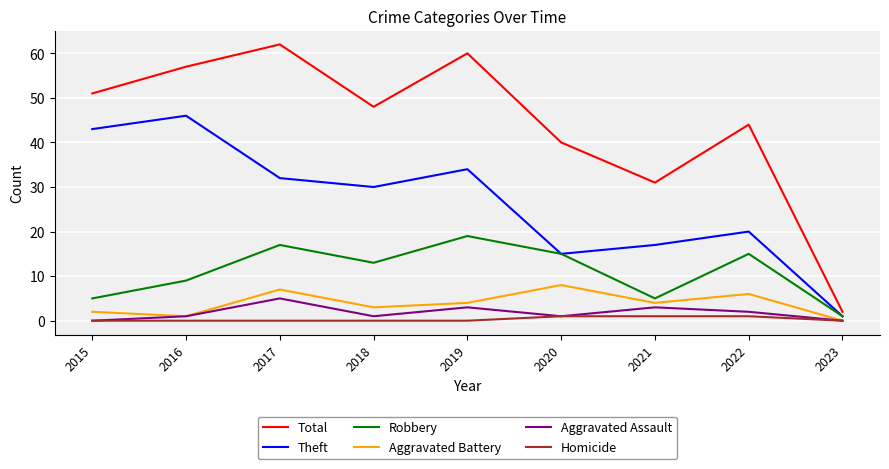

List the series in order of their peak value, lowest first.

Homicide, Aggravated Assault, Aggravated Battery, Robbery, Theft, Total